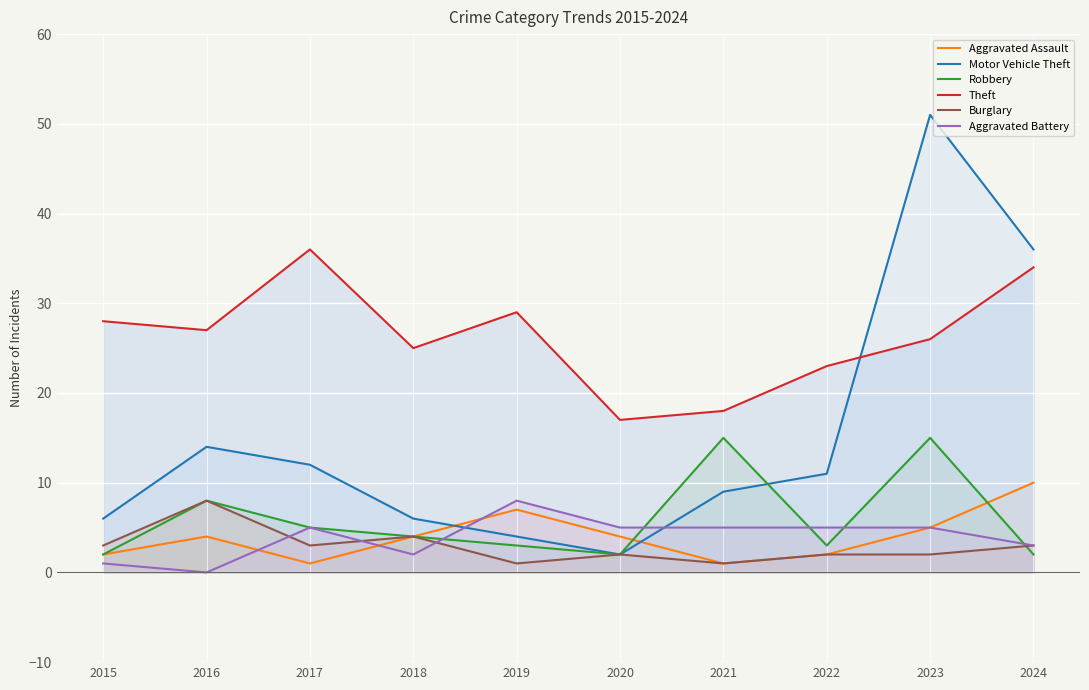

Is the value of Theft at 2017 greater than the value of Aggravated Assault at 2017?

Yes